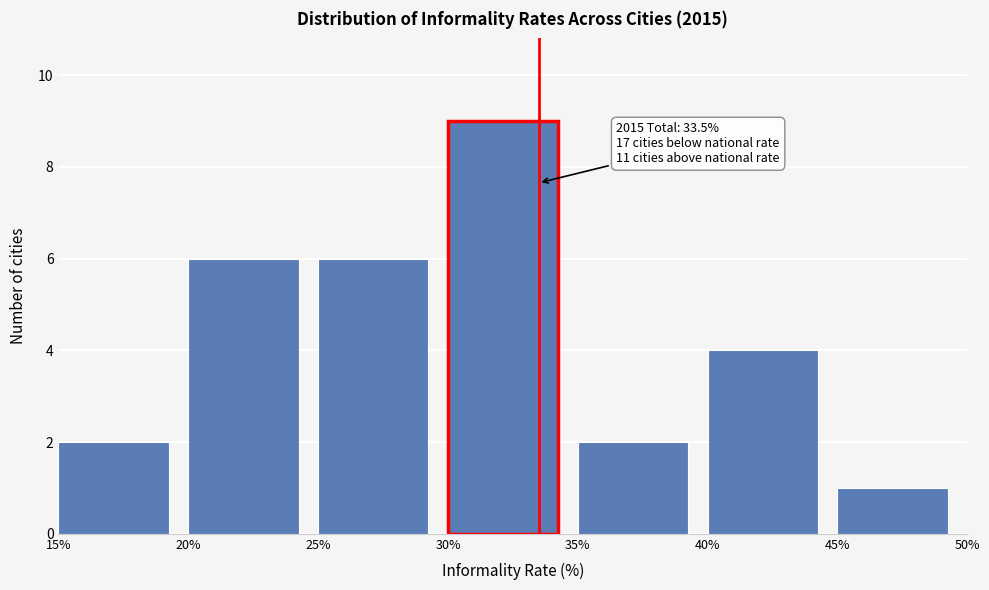

Which range on the x-axis has the tallest bar?

30% to 35%